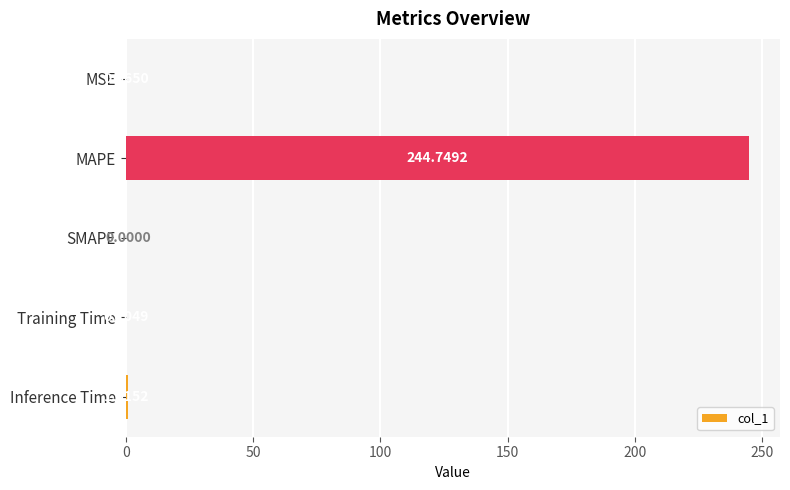

At which category does the chart reach its peak across all series?

MAPE